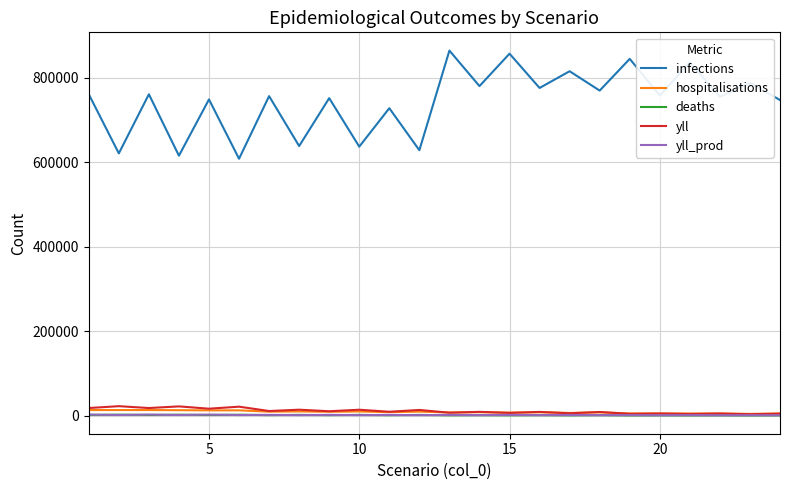

True or false: infections and deaths cross at least once.

False